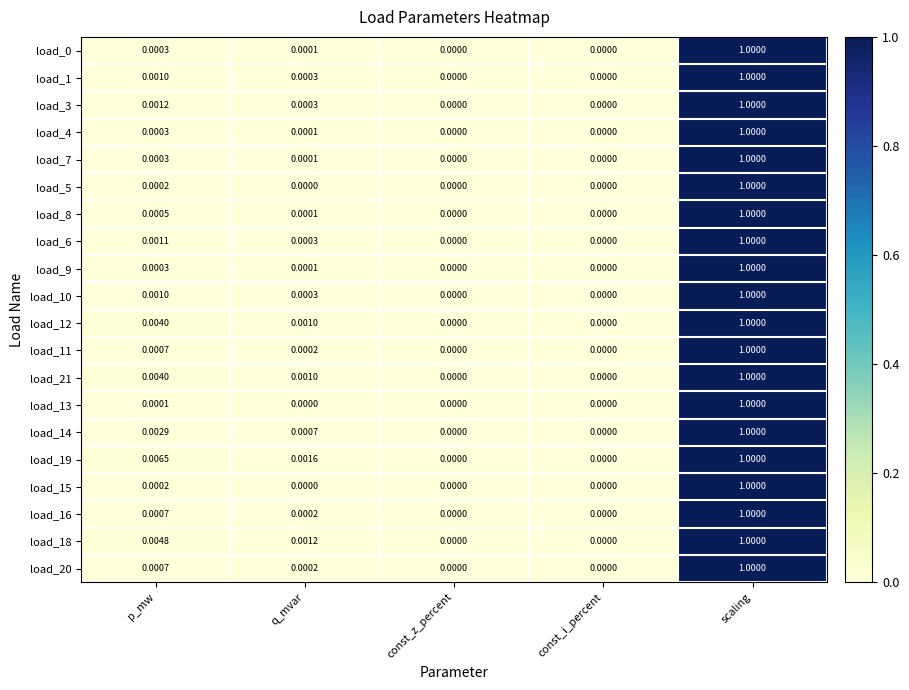

Is the value of load_20 at const_z_percent greater than the value of load_16 at p_mw?

No